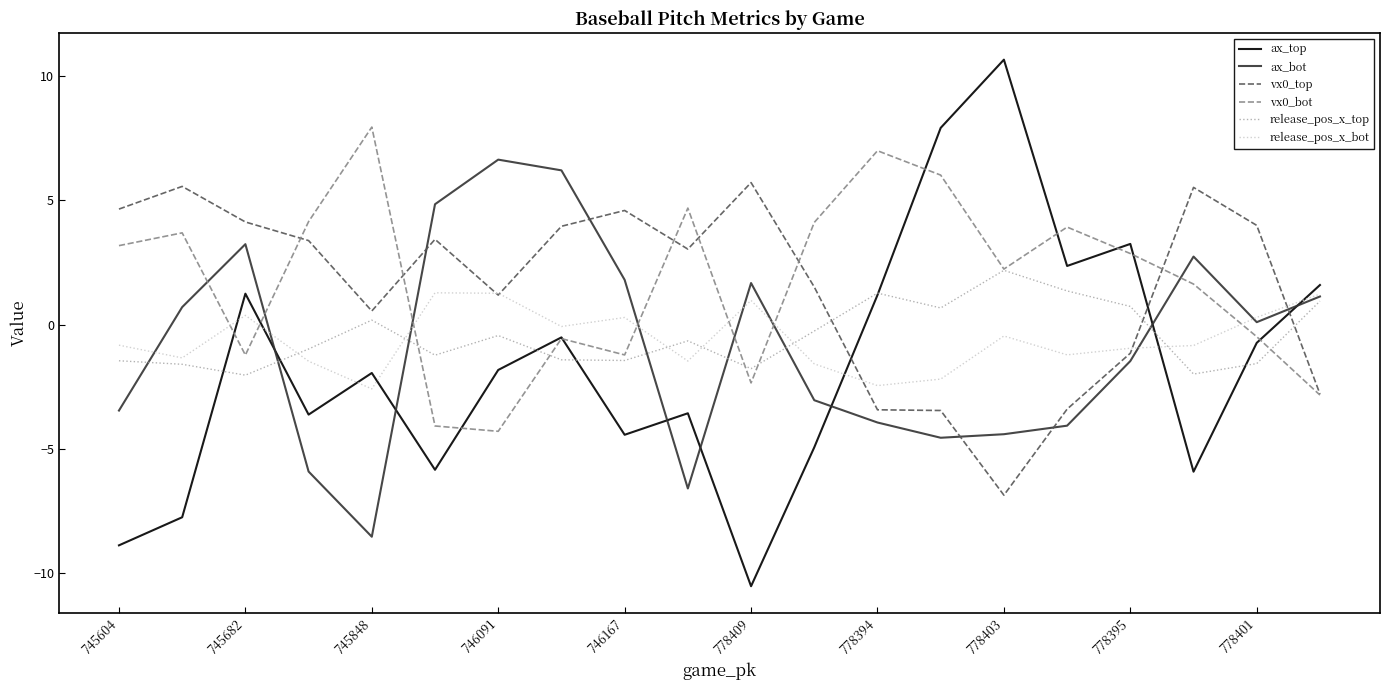

Which series has the widest spread of values?

ax_top